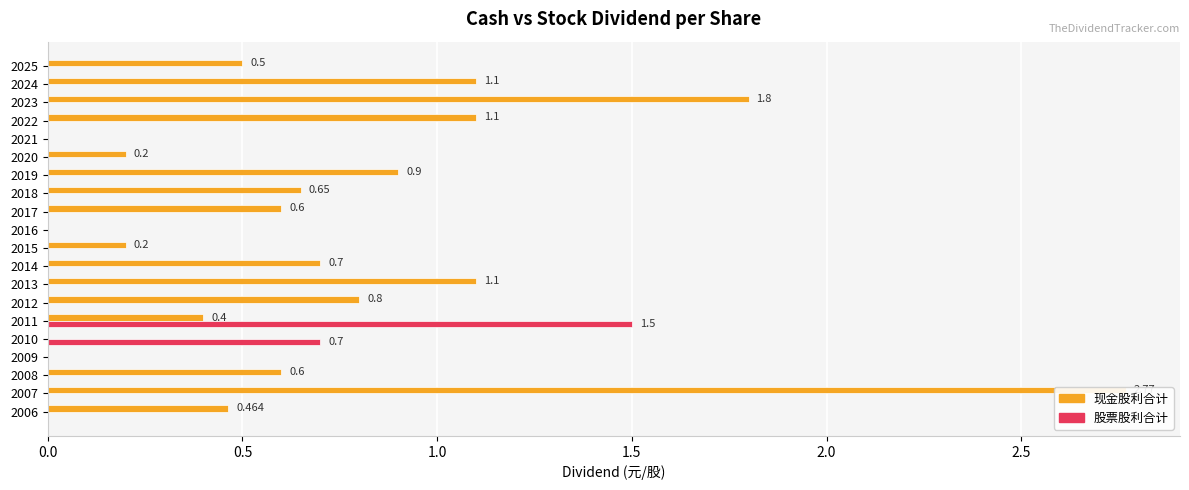

Is the value of 现金股利合计 at 2025 greater than the value of 股票股利合计 at 2025?

Yes